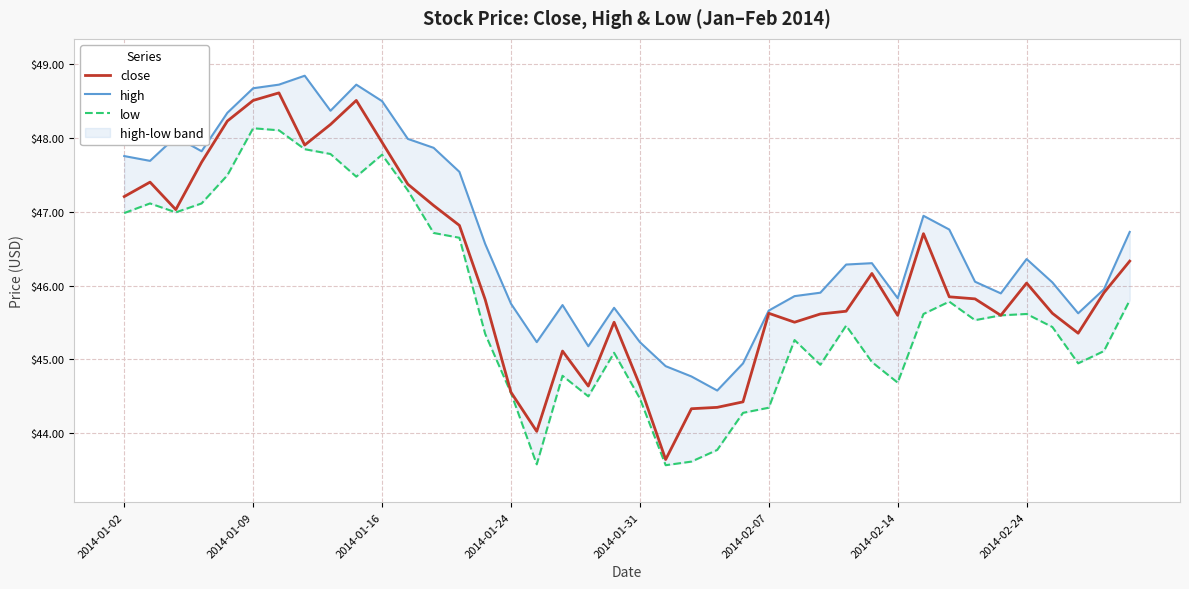

Which series has the largest total across all categories?

high